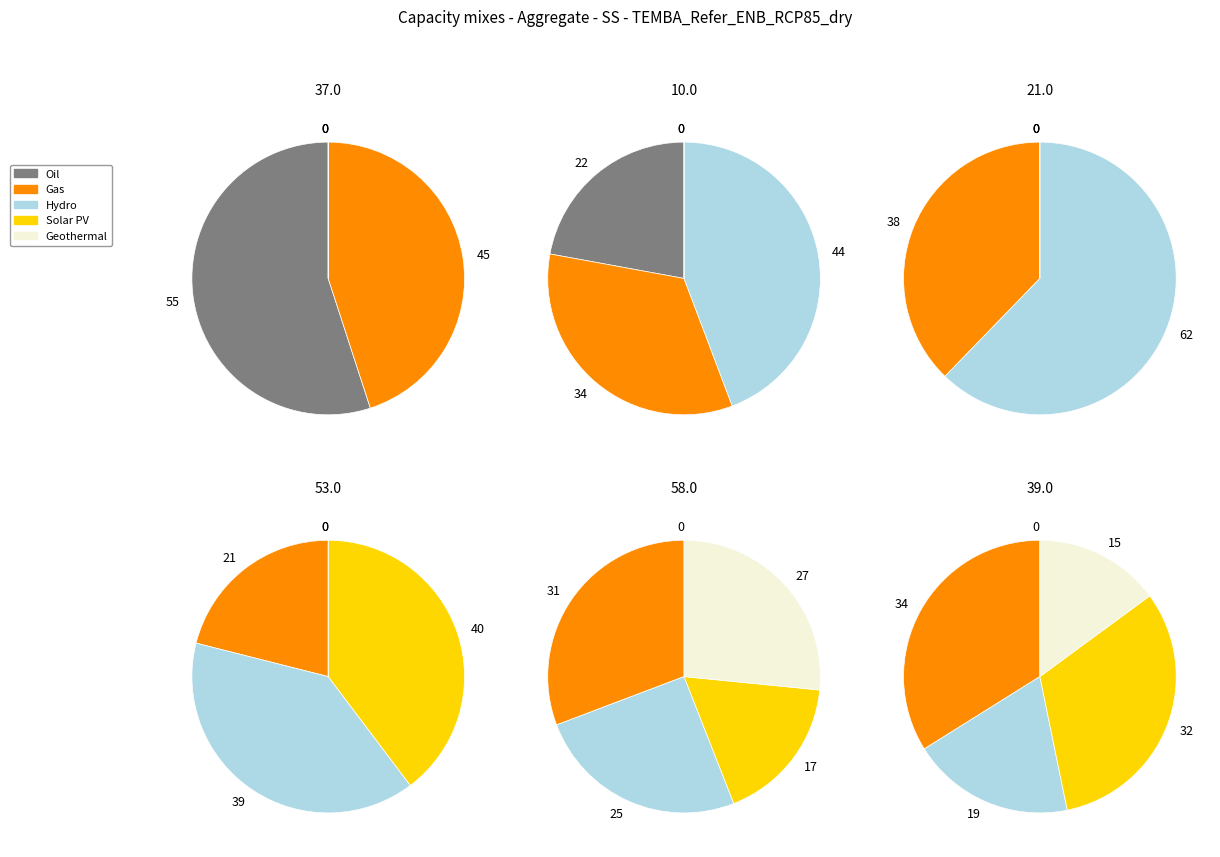

True or false: 39 accounts for 26% of the total.

False